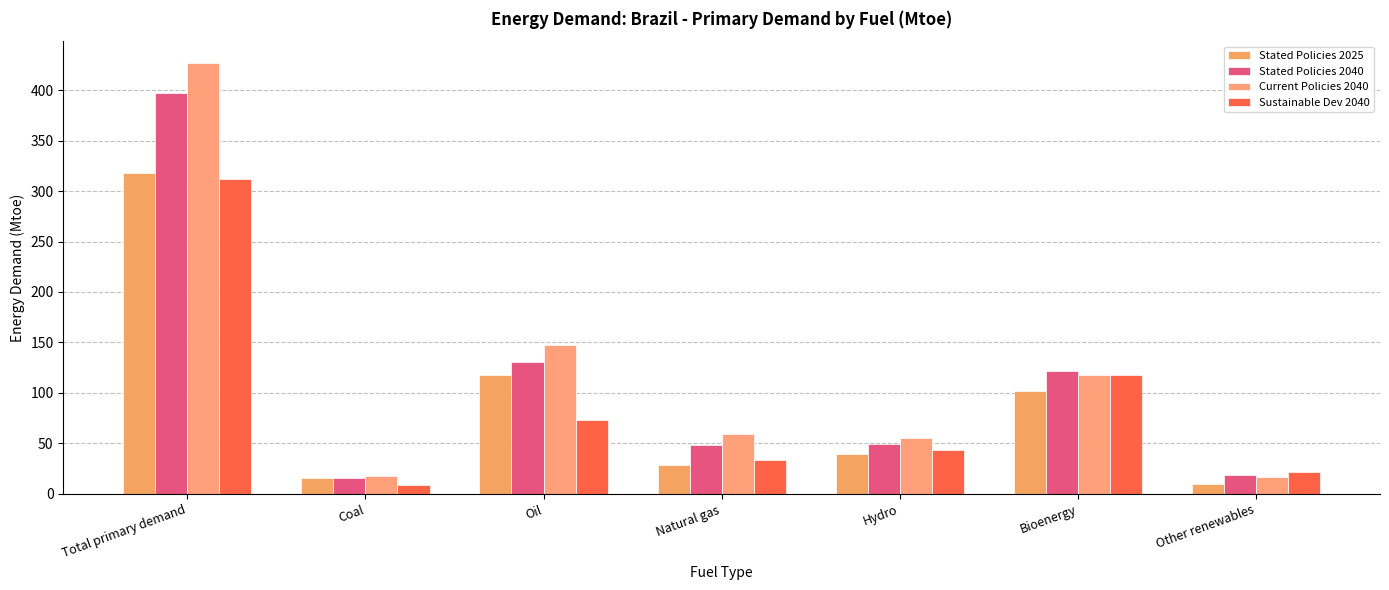

How many data points in Current Policies 2040 are above 59?

4